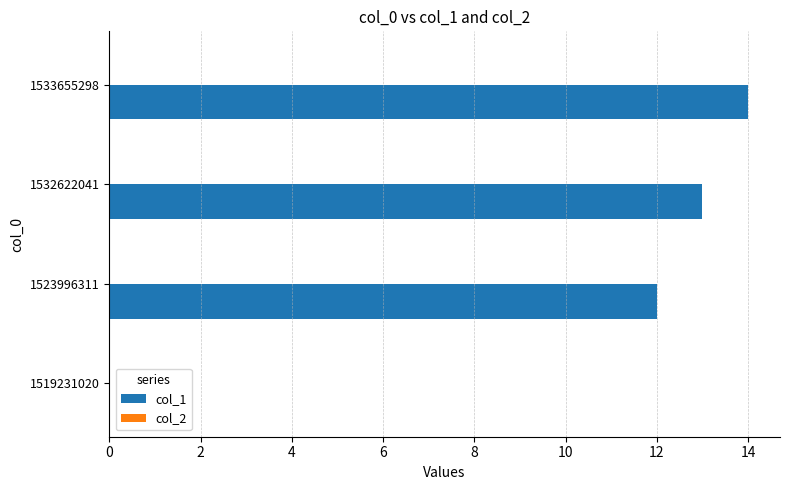

Which category has the highest value across all series?

1533655298